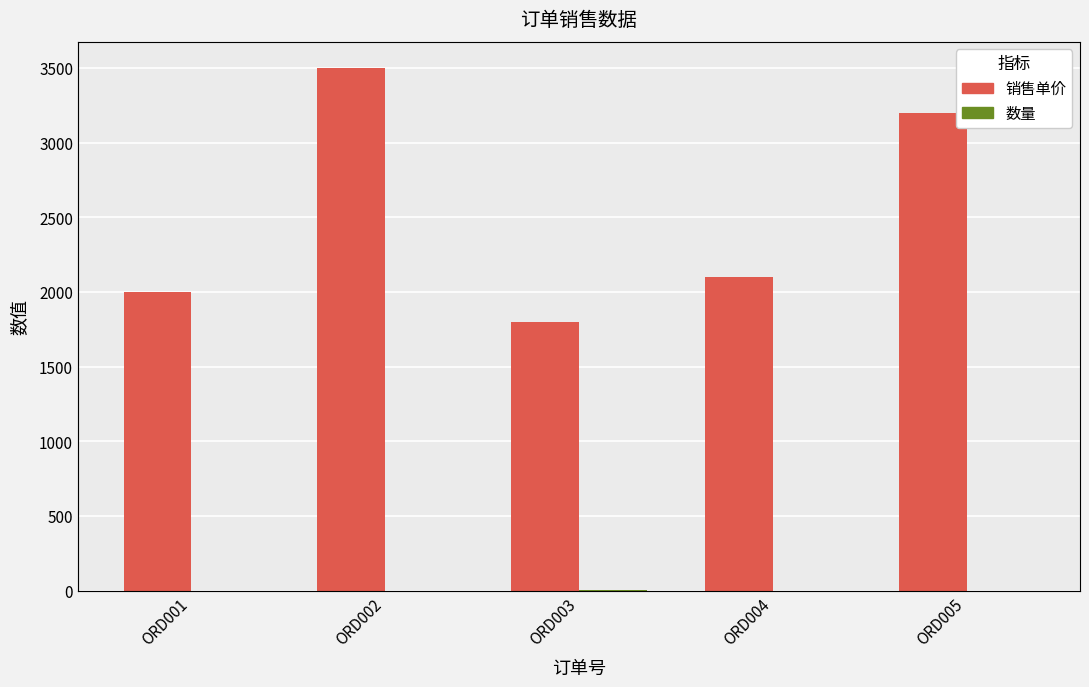

The value of 销售单价 at ORD003 is 3031. True or false?

False